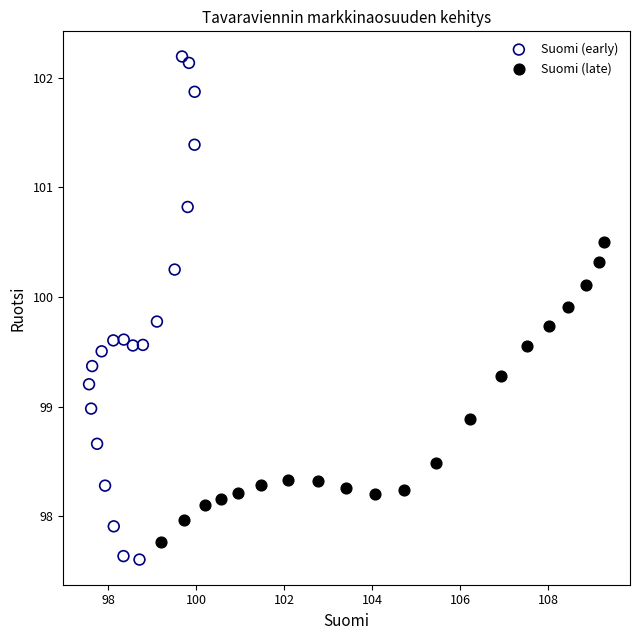

Which series contains the highest Y value?

Suomi (early)